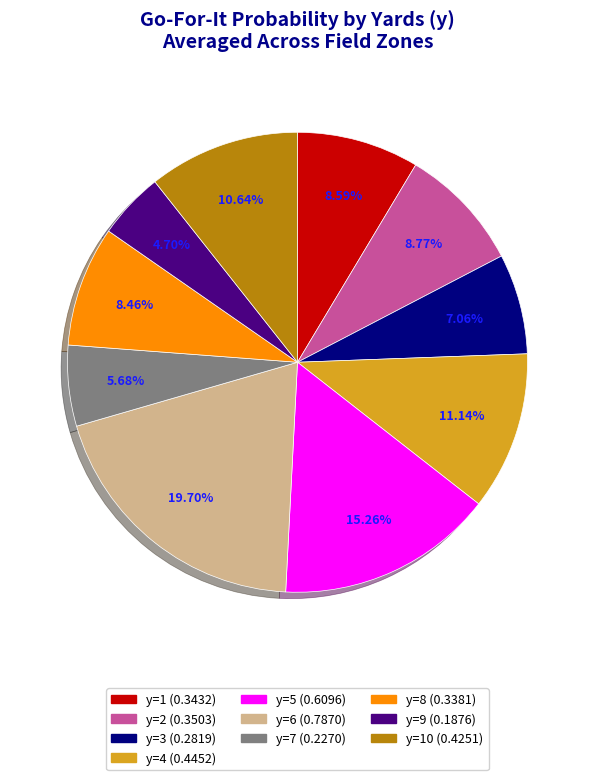

Is there a majority slice in this chart?

No